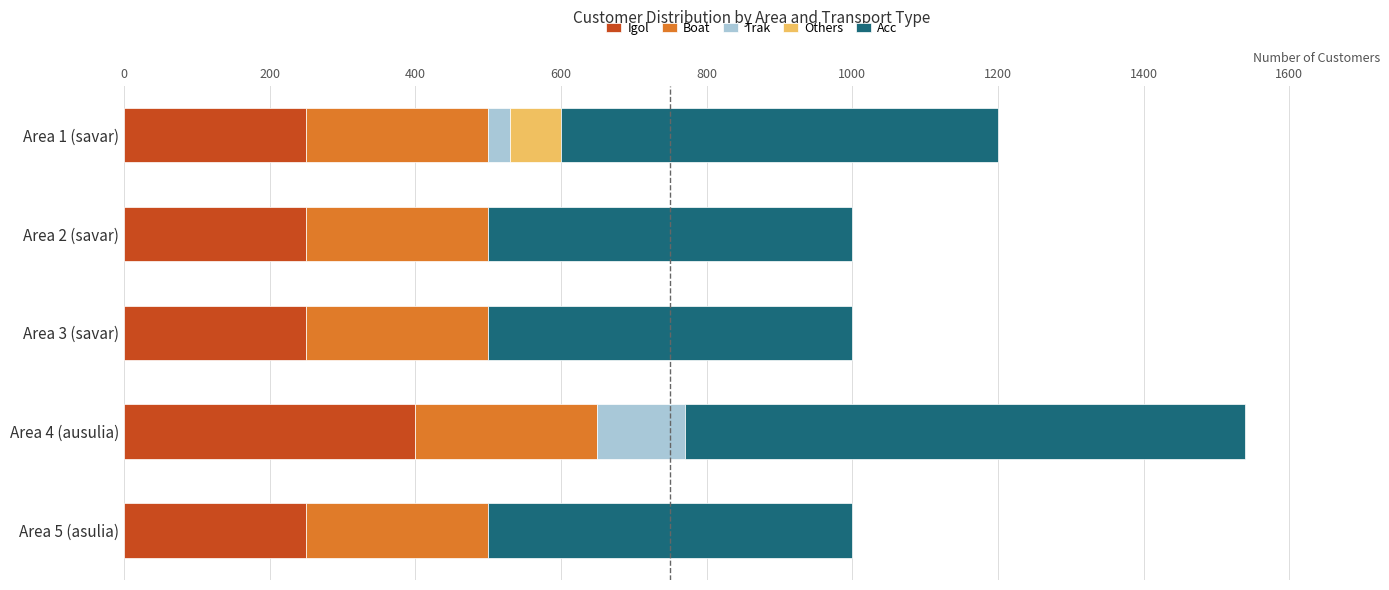

At which category is the sum across all series the highest?

Area 4 (ausulia)